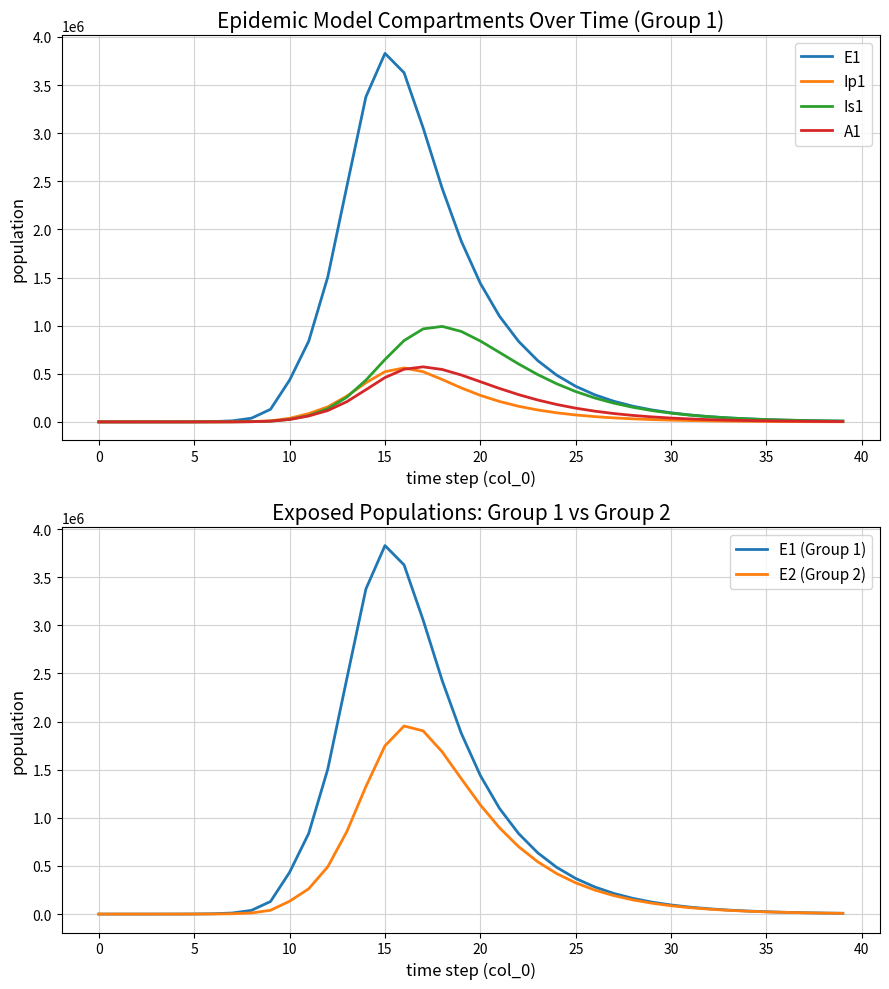

Which series has the widest spread of values?

E1